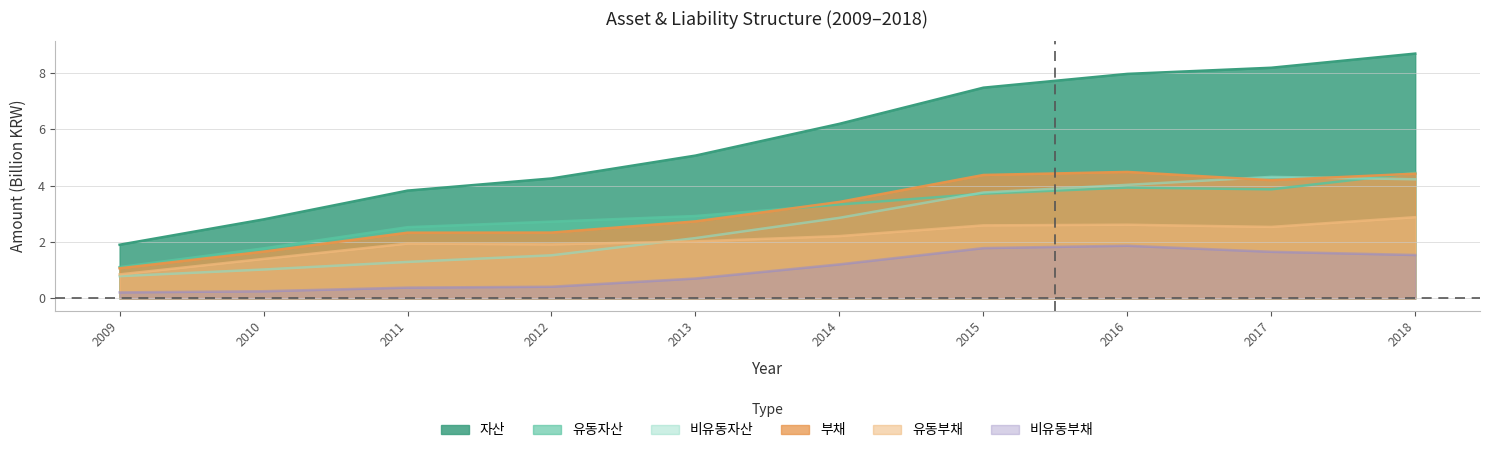

What is the sum of the 부채 values at 2016 and 2009?

5.6